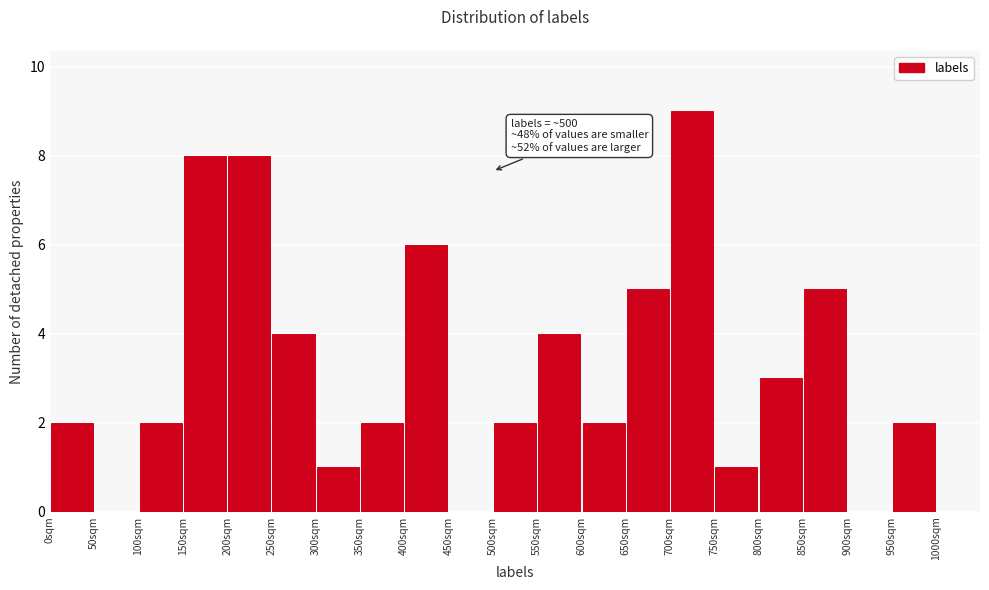

Which range on the x-axis has the tallest bar?

700 to 750